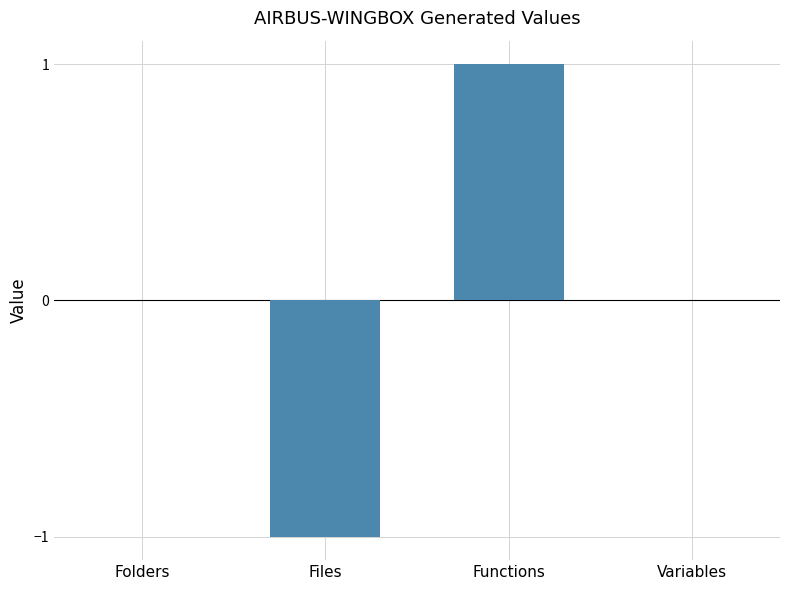

The value at Files is -1. True or false?

True